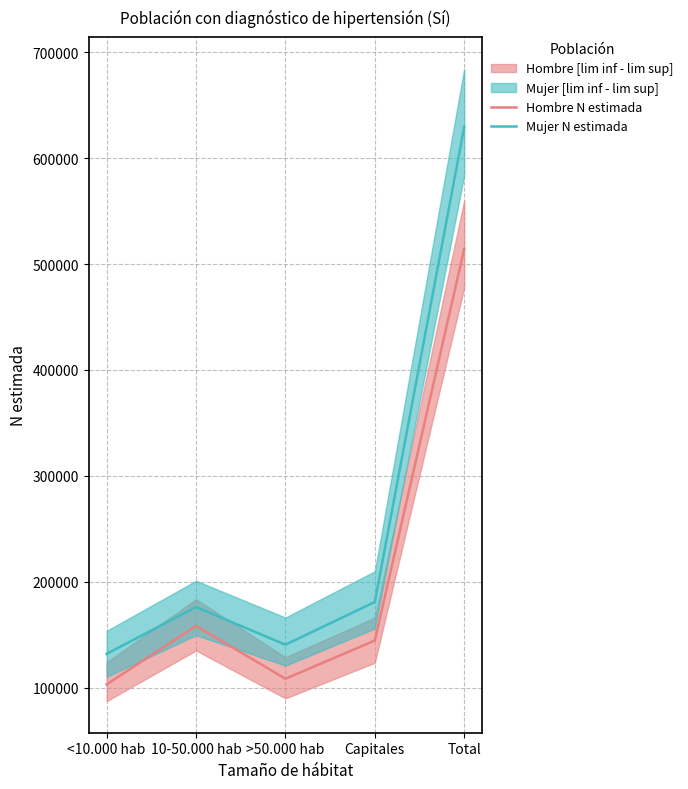

At which category does Mujer N estimada reach its first local peak?

10-50.000 hab